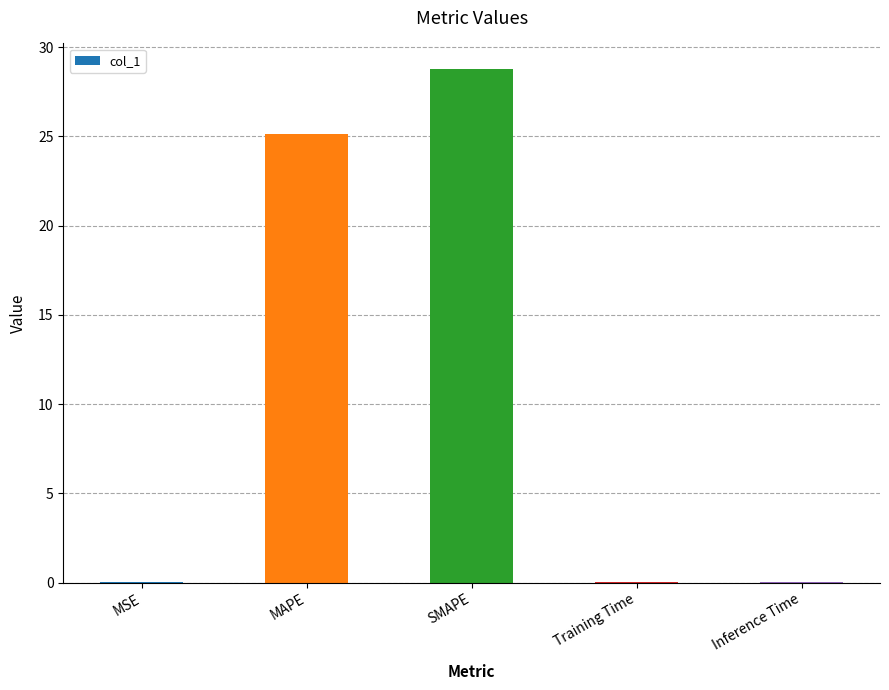

Where is the data nearest to the value 14?

MAPE